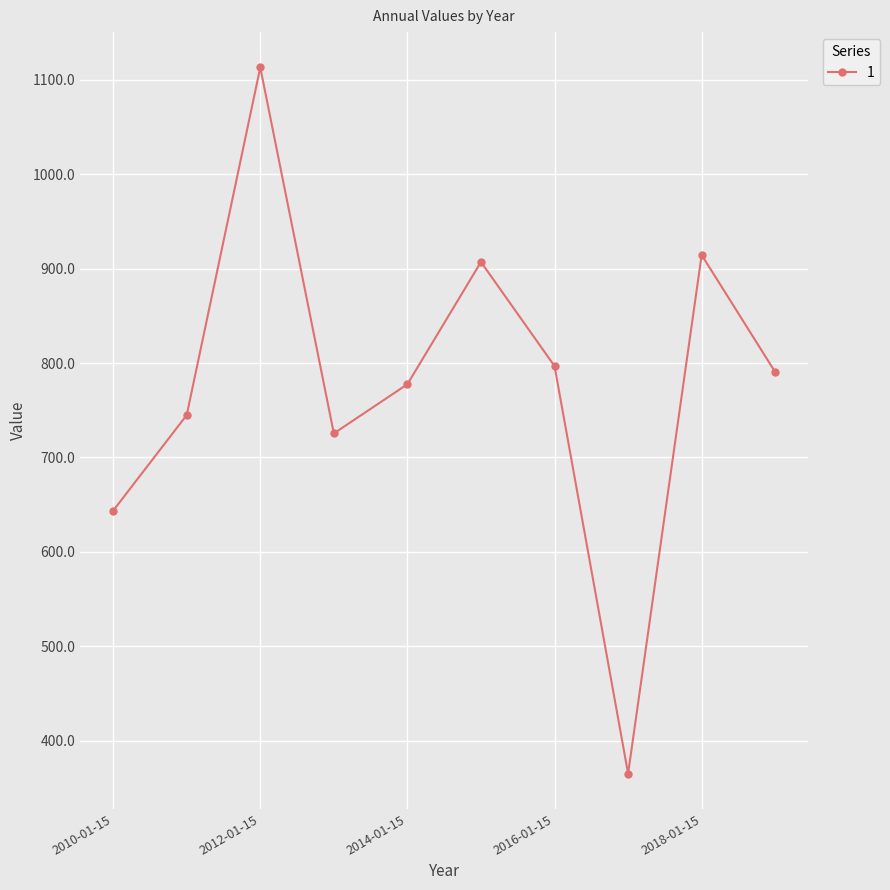

Reading left to right, list all the values displayed in this chart.

643.6	744.9	1112.9	725.4	777.5	907.0	796.8	365.3	914.4	790.4